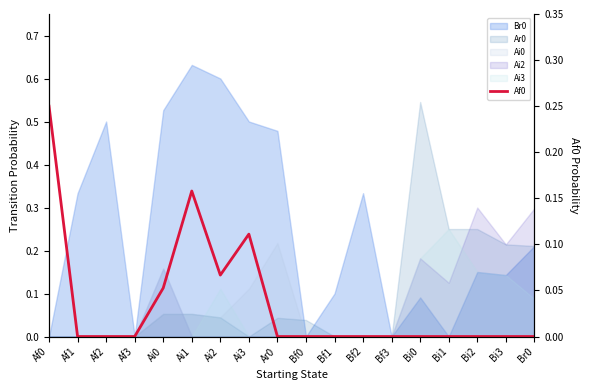

How many lines are shown in the chart?

1